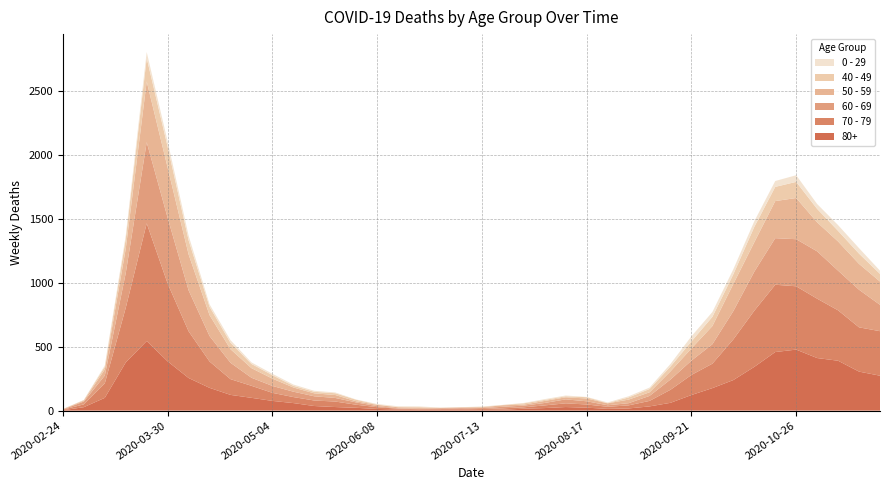

Reading left to right, list all the values displayed in this chart.

80+: 2020-02-24=3	2020-03-02=27	2020-03-09=100	2020-03-16=377	2020-03-23=544	2020-03-30=385	2020-04-06=255	2020-04-13=178	2020-04-20=123	2020-04-27=100	2020-05-04=76	2020-05-11=59	2020-05-18=36	2020-05-25=28	2020-06-01=22	2020-06-08=13	2020-06-15=9	2020-06-22=6	2020-06-29=7	2020-07-06=9	2020-07-13=5	2020-07-20=7	2020-07-27=15	2020-08-03=20	2020-08-10=28	2020-08-17=23	2020-08-24=14	2020-08-31=17	2020-09-07=33	2020-09-14=61	2020-09-21=122	2020-09-28=176	2020-10-05=239	2020-10-12=342	2020-10-19=458	2020-10-26=477	2020-11-02=411	2020-11-09=390	2020-11-16=305	2020-11-23=273
70 - 79: 2020-02-24=4	2020-03-02=22	2020-03-09=113	2020-03-16=427	2020-03-23=920	2020-03-30=608	2020-04-06=365	2020-04-13=206	2020-04-20=123	2020-04-27=94	2020-05-04=63	2020-05-11=47	2020-05-18=43	2020-05-25=43	2020-06-01=24	2020-06-08=14	2020-06-15=6	2020-06-22=5	2020-06-29=5	2020-07-06=8	2020-07-13=7	2020-07-20=11	2020-07-27=11	2020-08-03=21	2020-08-10=29	2020-08-17=25	2020-08-24=16	2020-08-31=24	2020-09-07=43	2020-09-14=102	2020-09-21=157	2020-09-28=191	2020-10-05=318	2020-10-12=439	2020-10-19=526	2020-10-26=495	2020-11-02=464	2020-11-09=394	2020-11-16=346	2020-11-23=348
60 - 69: 2020-02-24=2	2020-03-02=22	2020-03-09=61	2020-03-16=272	2020-03-23=634	2020-03-30=514	2020-04-06=320	2020-04-13=199	2020-04-20=128	2020-04-27=63	2020-05-04=54	2020-05-11=42	2020-05-18=33	2020-05-25=28	2020-06-01=18	2020-06-08=8	2020-06-15=3	2020-06-22=3	2020-06-29=6	2020-07-06=3	2020-07-13=8	2020-07-20=12	2020-07-27=13	2020-08-03=19	2020-08-10=31	2020-08-17=25	2020-08-24=12	2020-08-31=17	2020-09-07=39	2020-09-14=80	2020-09-21=112	2020-09-28=152	2020-10-05=221	2020-10-12=305	2020-10-19=364	2020-10-26=368	2020-11-02=370	2020-11-09=310	2020-11-16=294	2020-11-23=206
50 - 59: 2020-02-24=3	2020-03-02=7	2020-03-09=48	2020-03-16=190	2020-03-23=475	2020-03-30=392	2020-04-06=281	2020-04-13=163	2020-04-20=106	2020-04-27=75	2020-05-04=57	2020-05-11=33	2020-05-18=23	2020-05-25=23	2020-06-01=9	2020-06-08=10	2020-06-15=8	2020-06-22=9	2020-06-29=3	2020-07-06=5	2020-07-13=6	2020-07-20=12	2020-07-27=8	2020-08-03=16	2020-08-10=16	2020-08-17=22	2020-08-24=15	2020-08-31=28	2020-09-07=28	2020-09-14=64	2020-09-21=95	2020-09-28=142	2020-10-05=212	2020-10-12=230	2020-10-19=290	2020-10-26=322	2020-11-02=227	2020-11-09=228	2020-11-16=202	2020-11-23=182
40 - 49: 2020-02-24=0	2020-03-02=5	2020-03-09=21	2020-03-16=79	2020-03-23=183	2020-03-30=163	2020-04-06=111	2020-04-13=66	2020-04-20=51	2020-04-27=33	2020-05-04=27	2020-05-11=13	2020-05-18=12	2020-05-25=14	2020-06-01=12	2020-06-08=3	2020-06-15=2	2020-06-22=5	2020-06-29=1	2020-07-06=1	2020-07-13=4	2020-07-20=2	2020-07-27=10	2020-08-03=8	2020-08-10=8	2020-08-17=10	2020-08-24=2	2020-08-31=17	2020-09-07=26	2020-09-14=38	2020-09-21=55	2020-09-28=72	2020-10-05=76	2020-10-12=120	2020-10-19=111	2020-10-26=126	2020-11-02=105	2020-11-09=83	2020-11-16=80	2020-11-23=60
0 - 29: 2020-02-24=1	2020-03-02=0	2020-03-09=10	2020-03-16=25	2020-03-23=47	2020-03-30=42	2020-04-06=36	2020-04-13=19	2020-04-20=20	2020-04-27=12	2020-05-04=11	2020-05-11=10	2020-05-18=8	2020-05-25=6	2020-06-01=2	2020-06-08=4	2020-06-15=6	2020-06-22=5	2020-06-29=2	2020-07-06=1	2020-07-13=2	2020-07-20=1	2020-07-27=3	2020-08-03=6	2020-08-10=6	2020-08-17=2	2020-08-24=5	2020-08-31=9	2020-09-07=11	2020-09-14=20	2020-09-21=40	2020-09-28=38	2020-10-05=39	2020-10-12=44	2020-10-19=46	2020-10-26=52	2020-11-02=38	2020-11-09=45	2020-11-16=43	2020-11-23=25